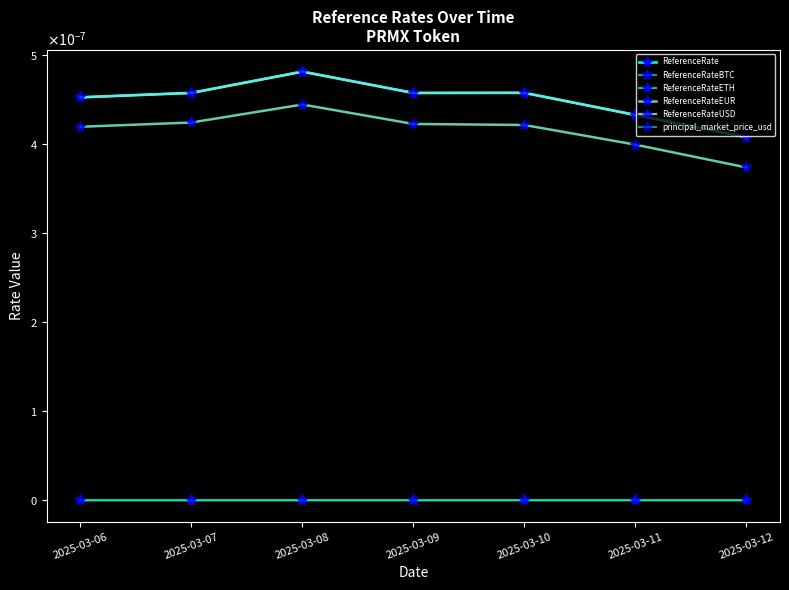

Is this an area chart (filled region under the line)?

No